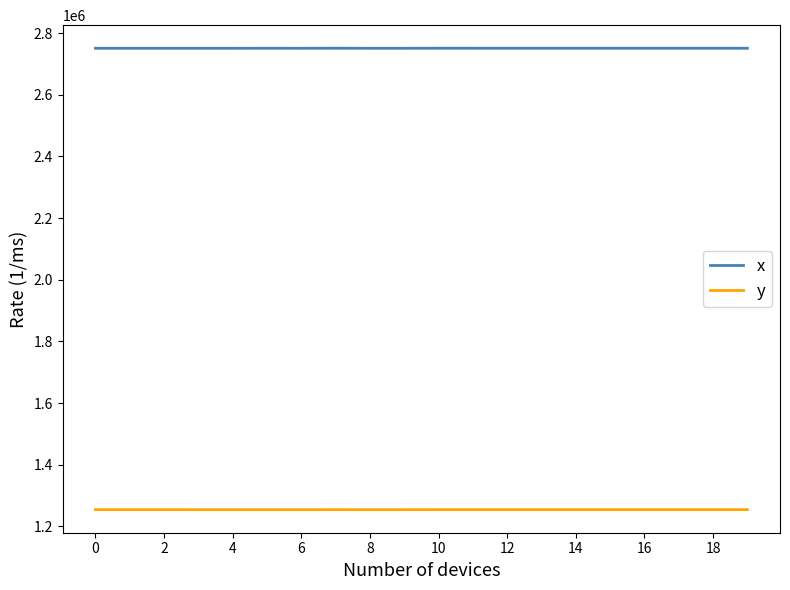

Which series has the largest total across all categories?

x